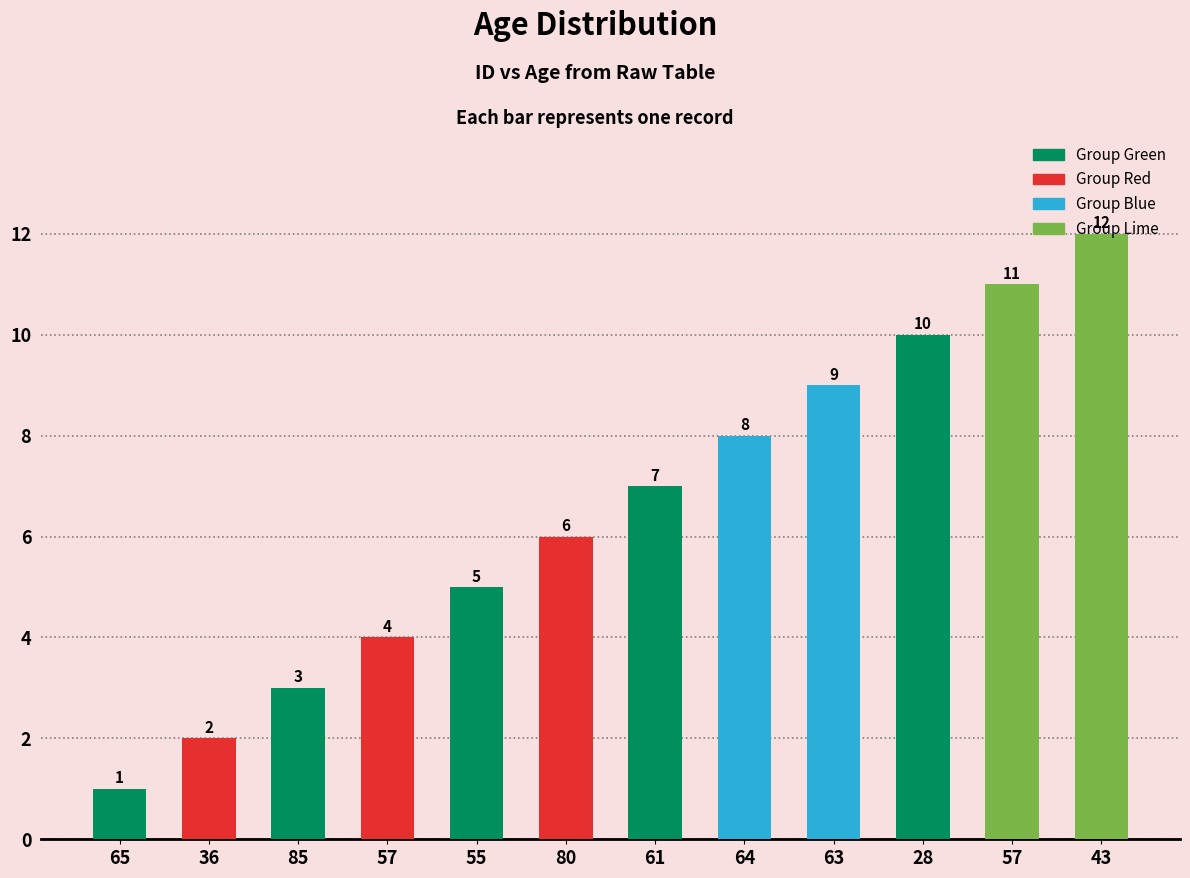

How many distinct data groups are displayed?

1